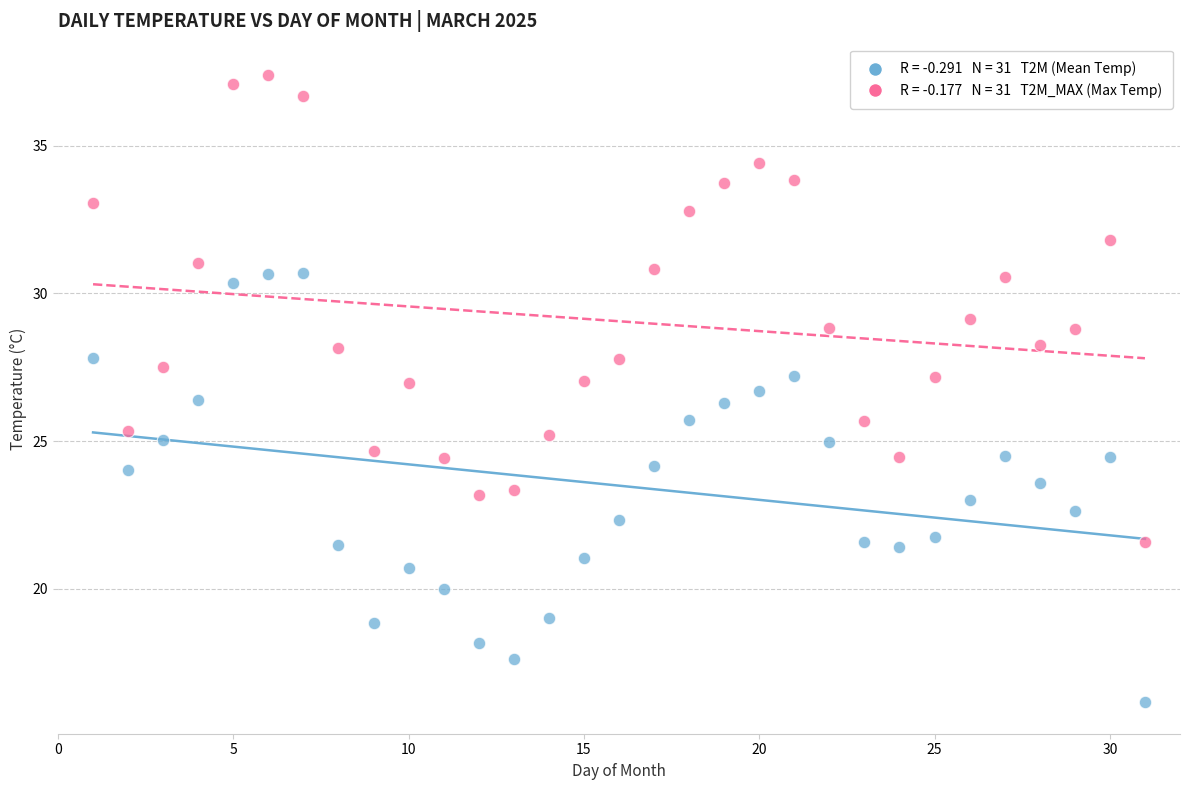

Across all data points, what is the range of X values (max minus min)?

30.0